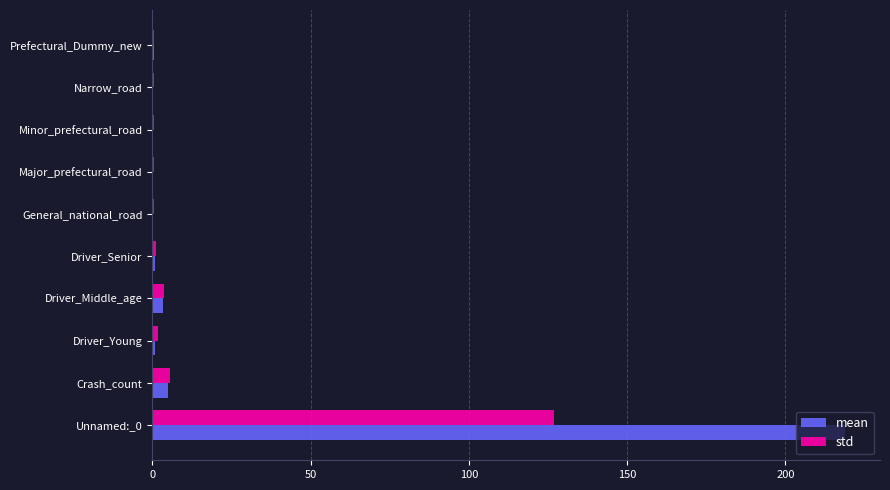

Read the std value at Crash_count.

5.5